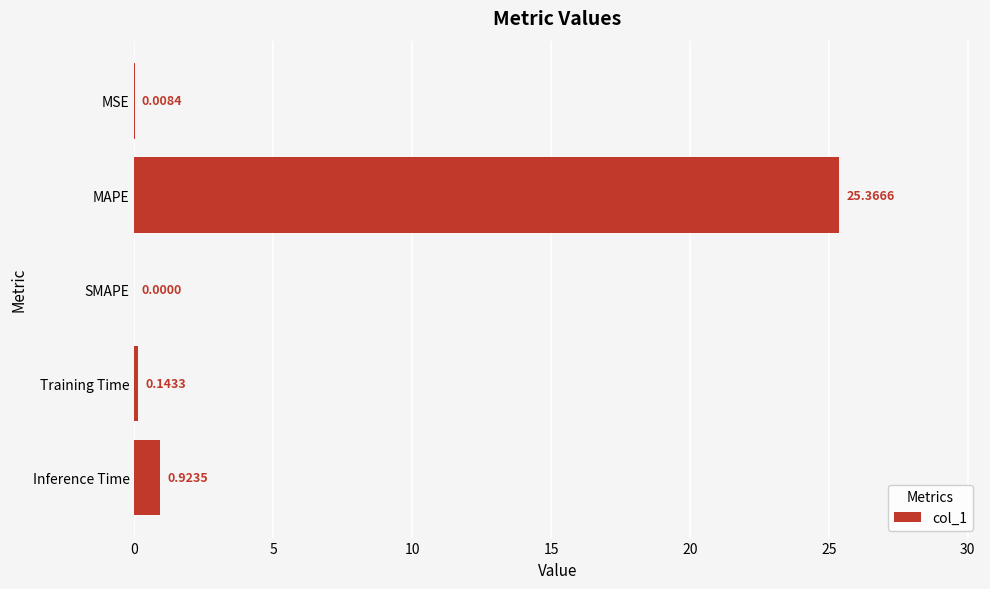

Does the chart contain stacked bars?

No